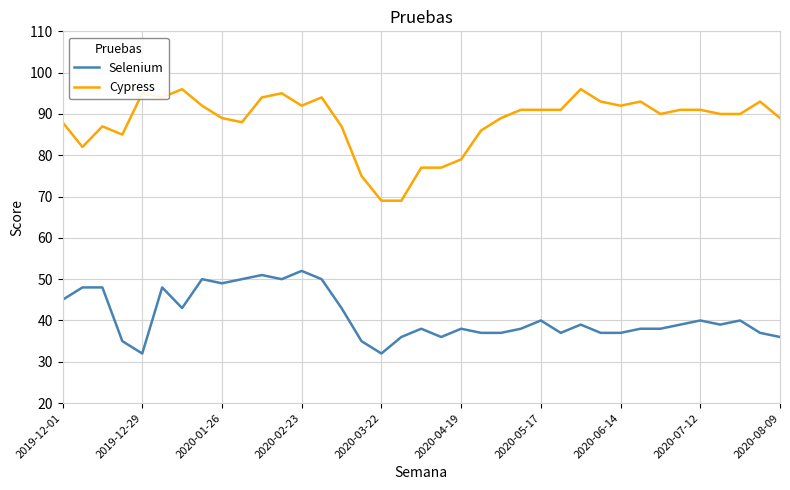

Which series has the largest total across all categories?

Cypress